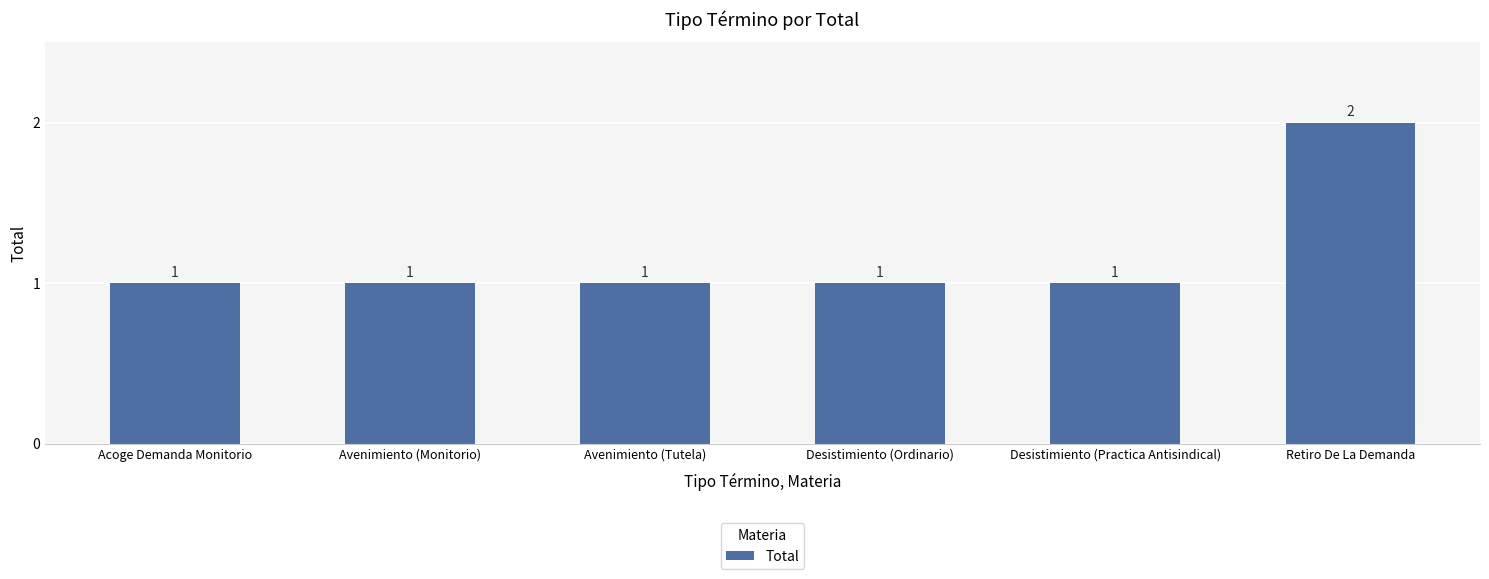

Does the chart contain any negative values?

No